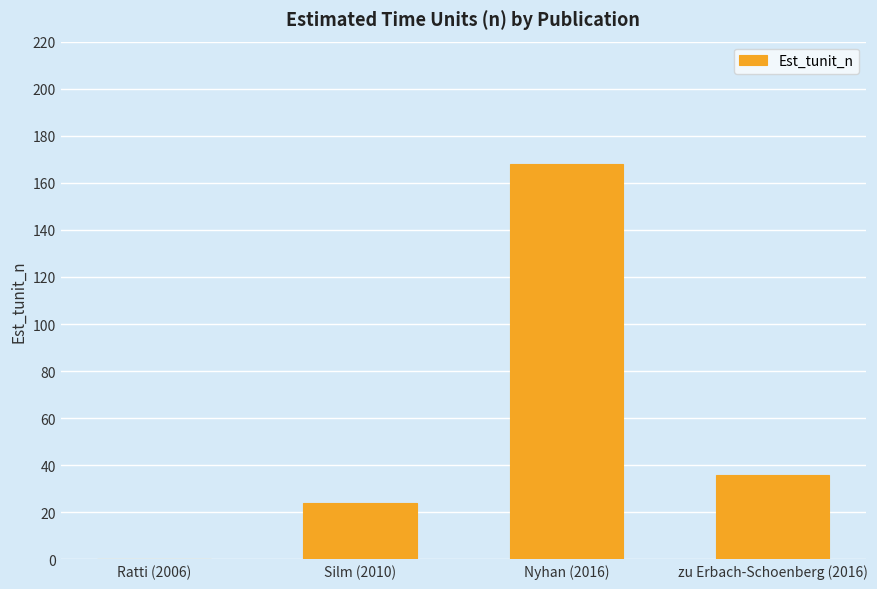

Reading right to left, extract all data points from this chart.

36	168	24	0